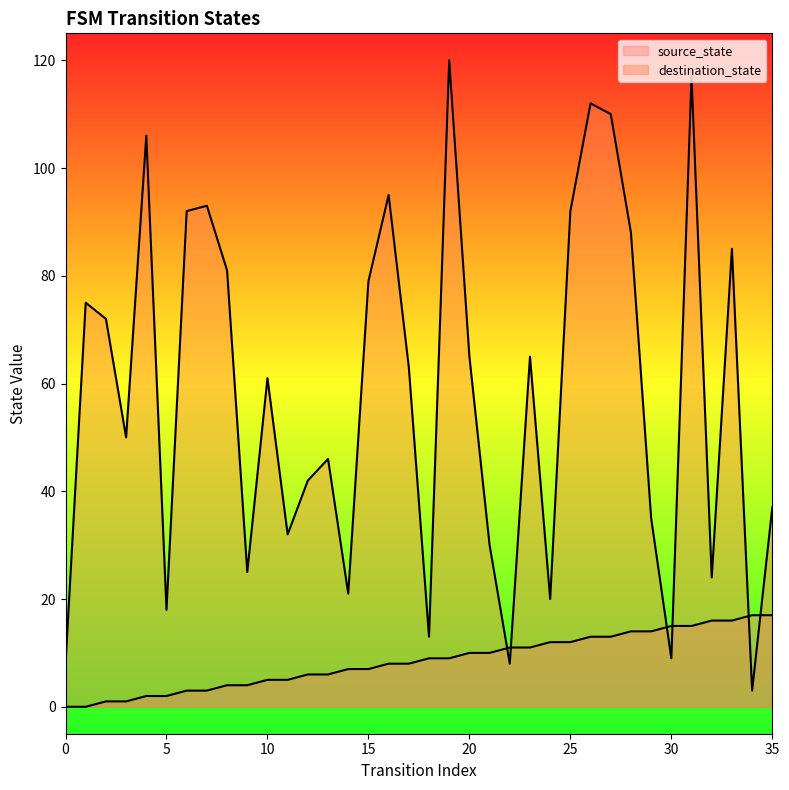

Does the chart display data point markers on the line(s)?

No